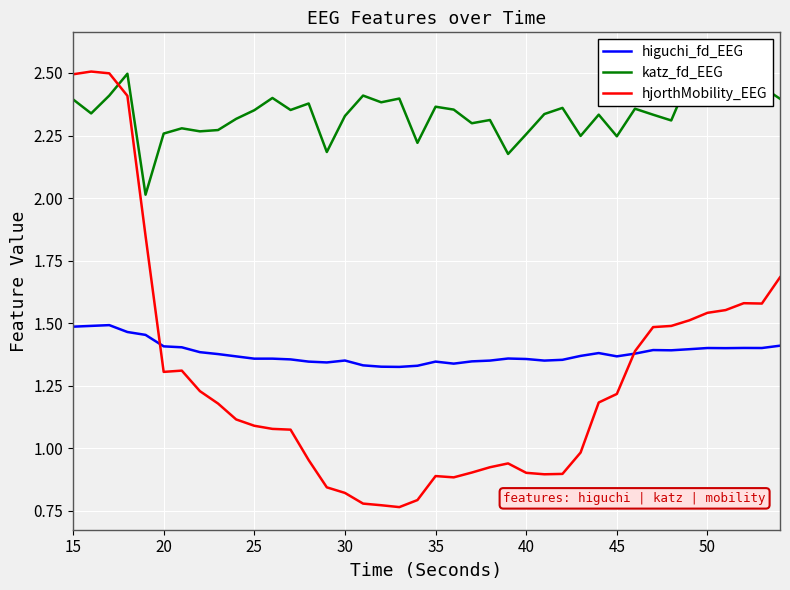

How many intersections are there between hjorthMobility_EEG and katz_fd_EEG?

1